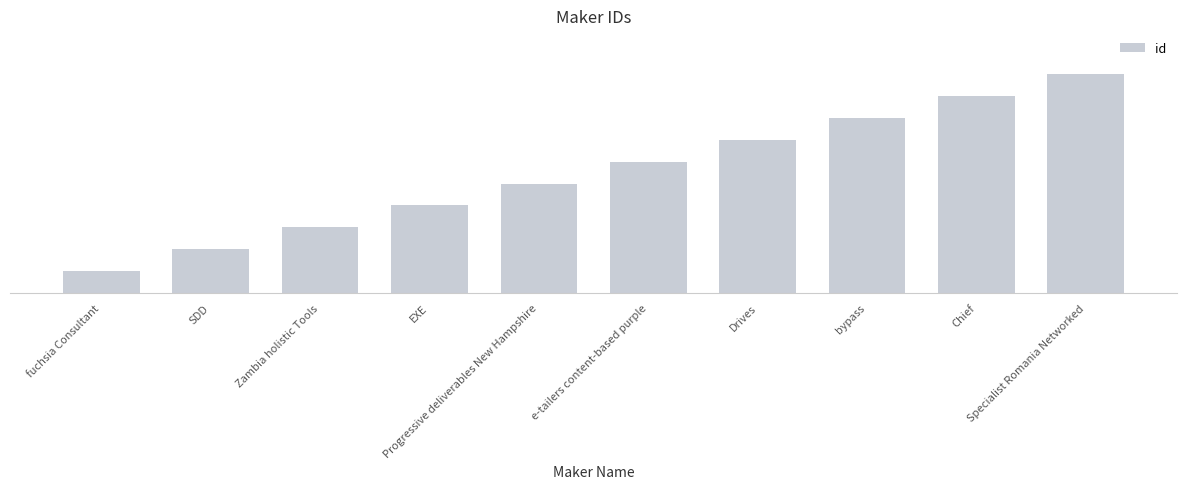

Are the bars horizontal?

No